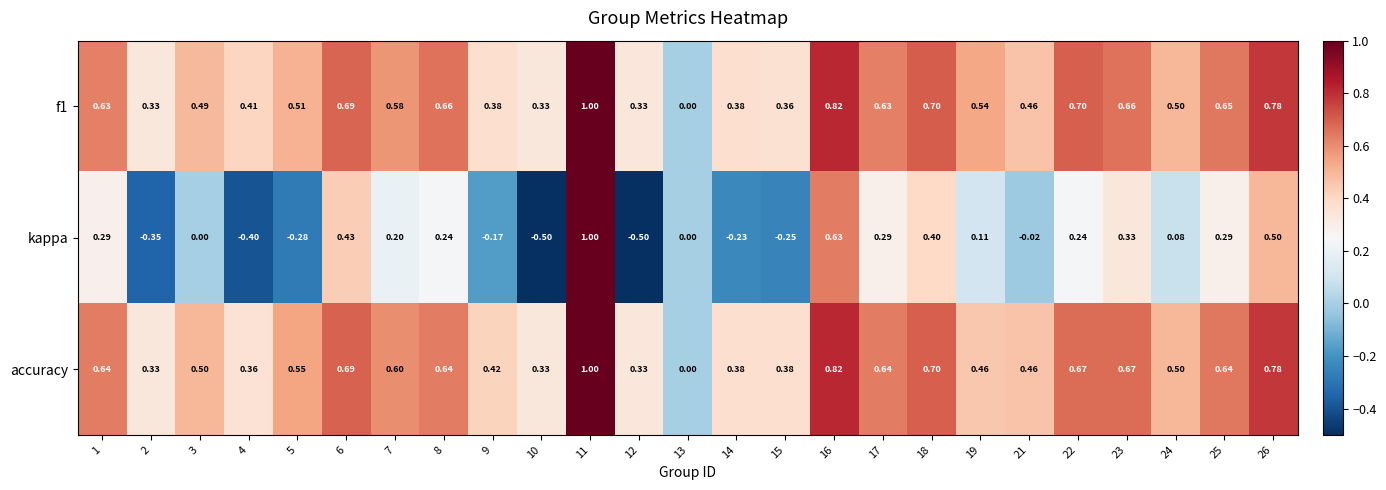

Between 4 and 26, which series saw the biggest shift?

kappa